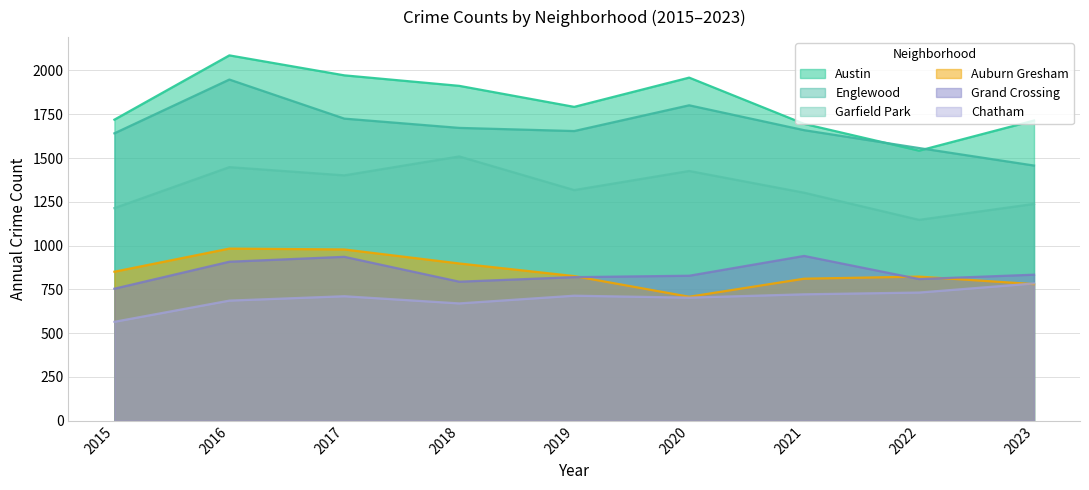

What is the smallest value displayed?

565